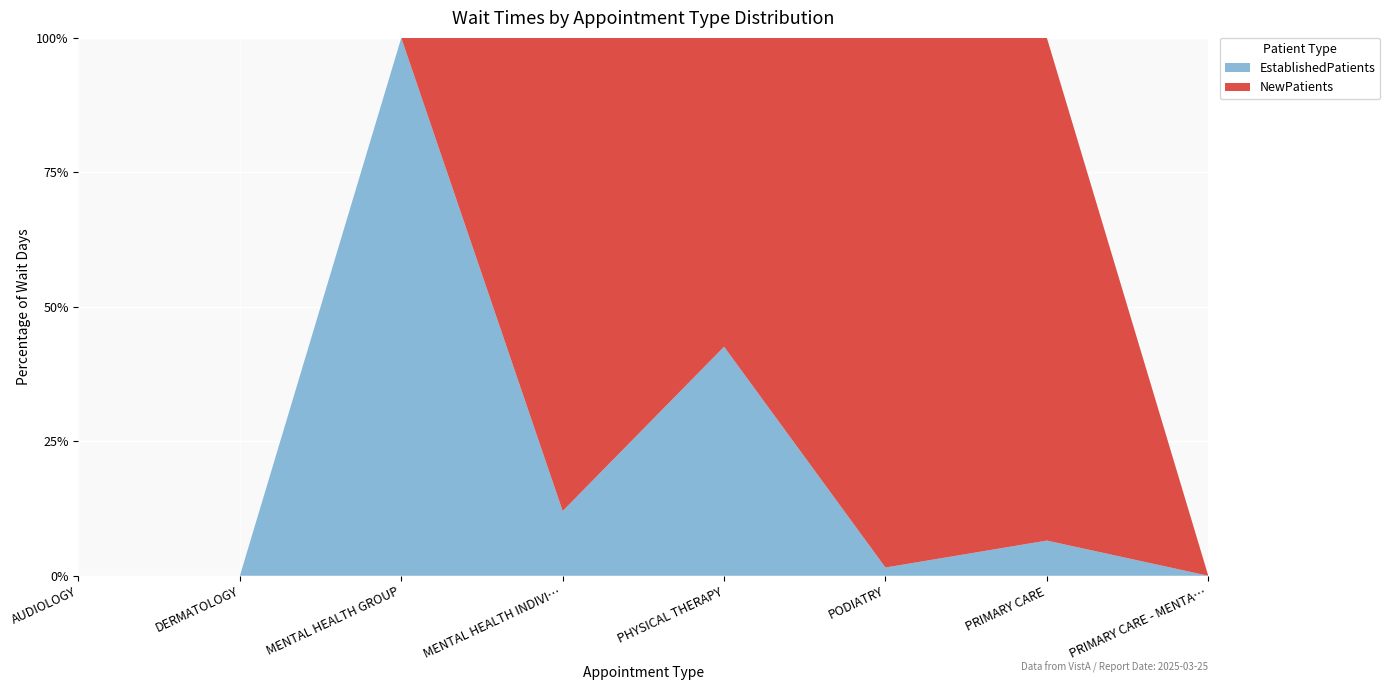

Reading right to left, list all the values displayed in this chart.

EstablishedPatients: PRIMARY CARE - MENTAL HEALTH INTEGRATED=0.0	PRIMARY CARE=0.7	PODIATRY=1.1	PHYSICAL THERAPY=15.5	MENTAL HEALTH INDIVIDUAL=2.3	MENTAL HEALTH GROUP=1.0	DERMATOLOGY=0.0	AUDIOLOGY=0.0
NewPatients: PRIMARY CARE - MENTAL HEALTH INTEGRATED=0.0	PRIMARY CARE=10.0	PODIATRY=70.7	PHYSICAL THERAPY=20.9	MENTAL HEALTH INDIVIDUAL=16.8	MENTAL HEALTH GROUP=0.0	DERMATOLOGY=0.0	AUDIOLOGY=0.0